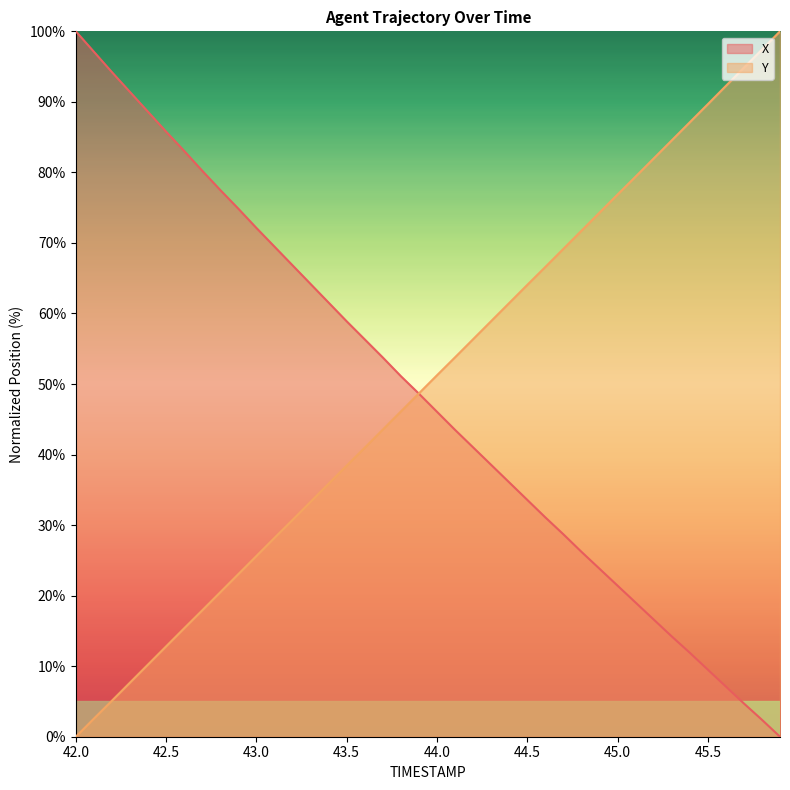

What is the label of the 30th point from the left?

44.9